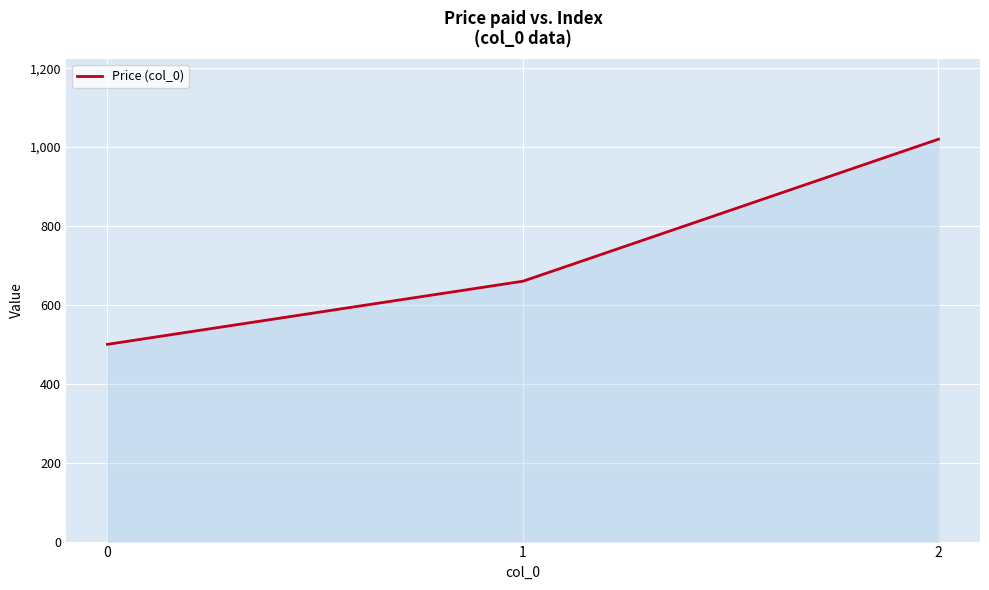

What is the difference between the second highest and minimum values?

160